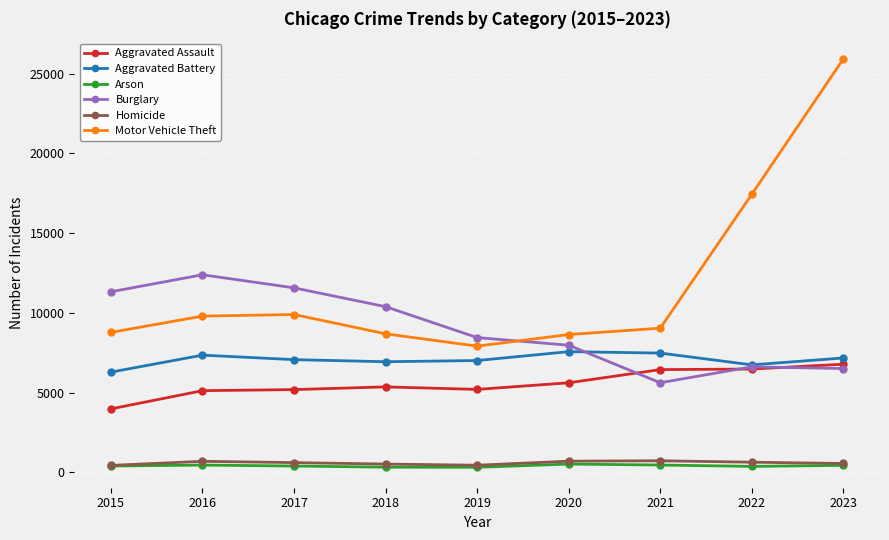

Is this an area chart (filled region under the line)?

No